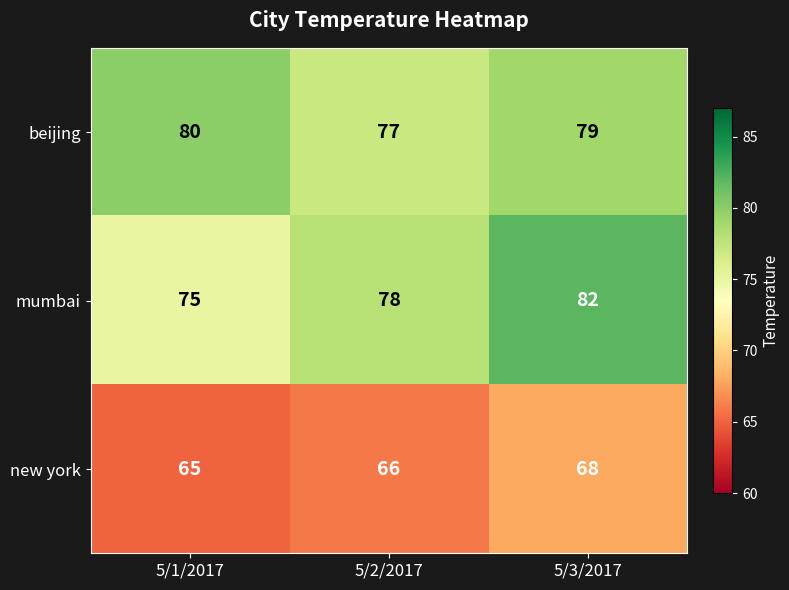

Which series has the largest total across all categories?

beijing